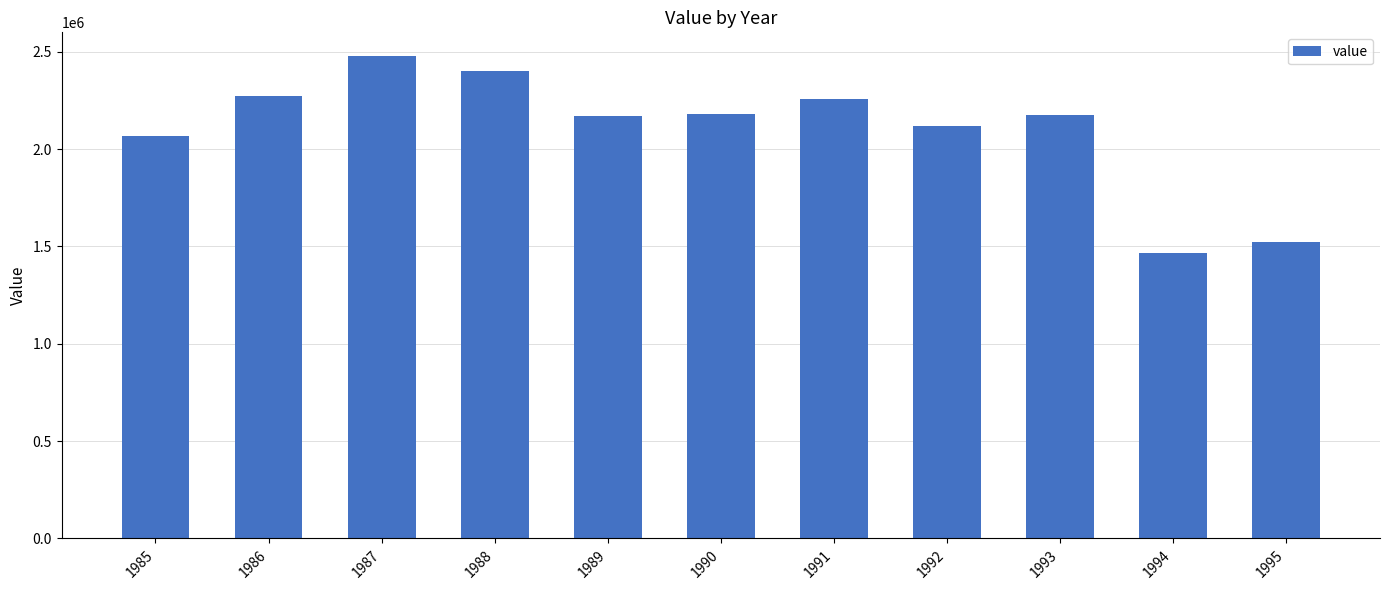

What is the sum of the values at 1985 and 1988?

4467842